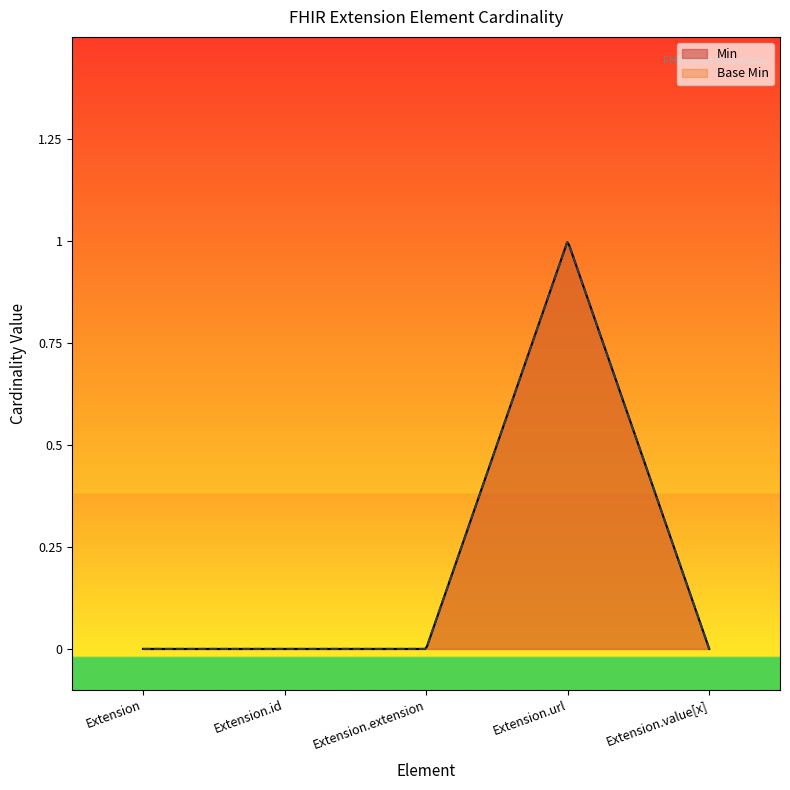

Count the Base Min values in the range 0 to 1.

5